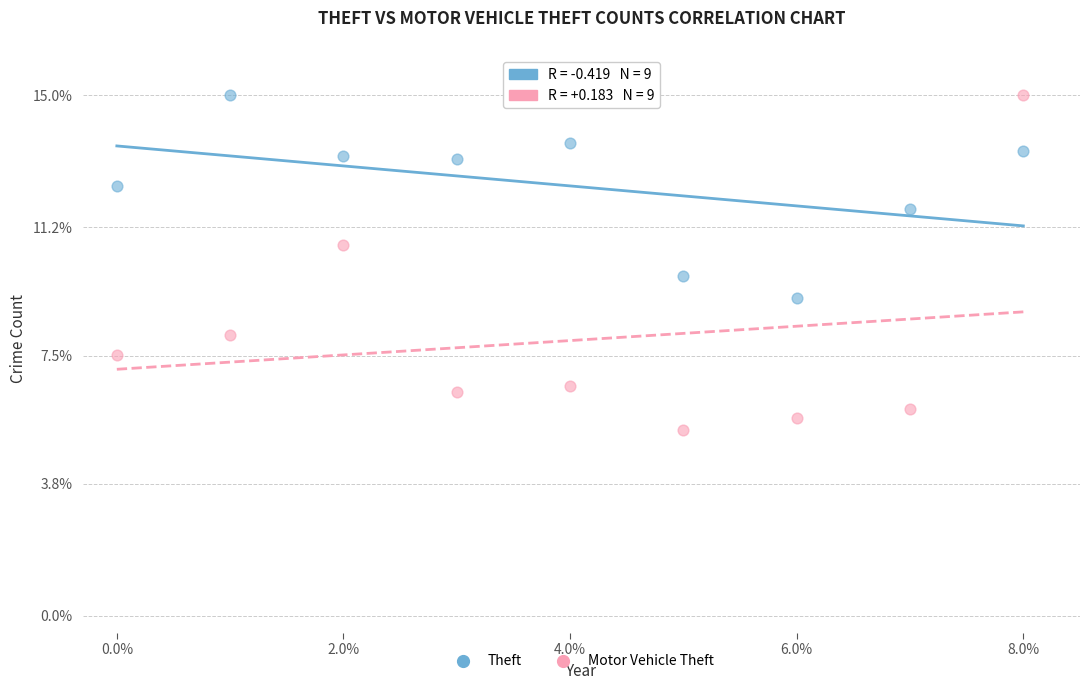

Across all data points, what is the range of Y values (max minus min)?

9.7